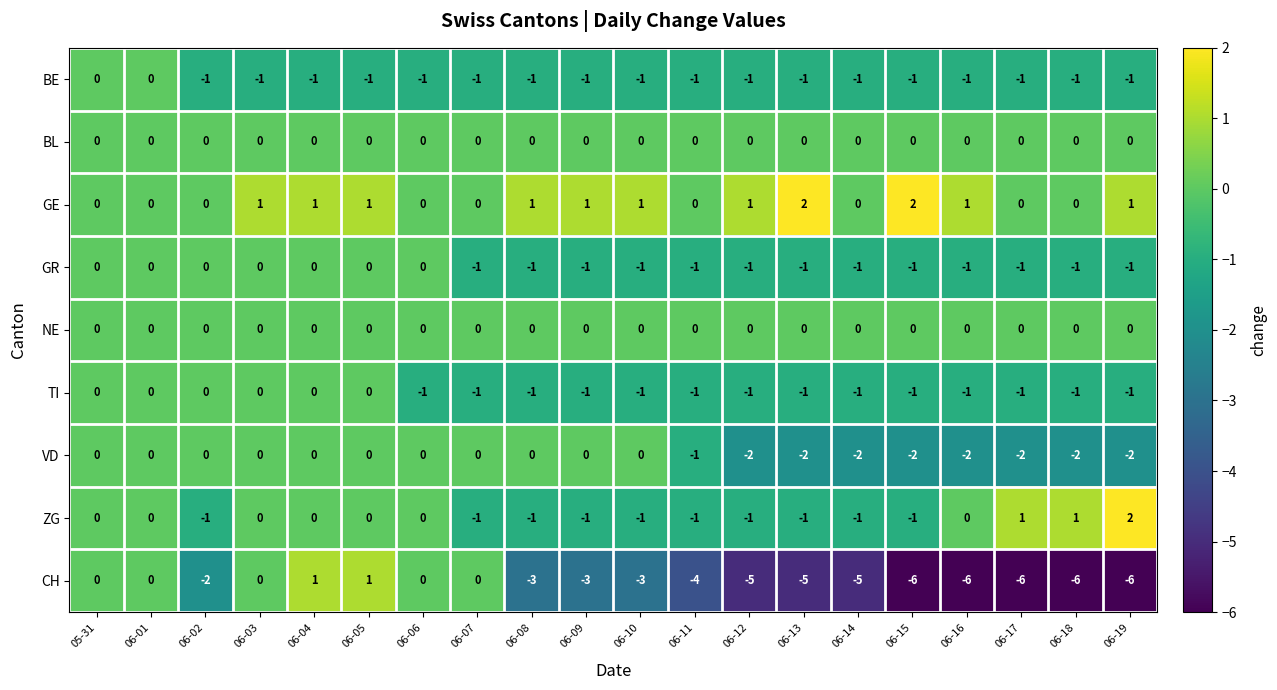

What is the total value across all series at 06-09?

-6